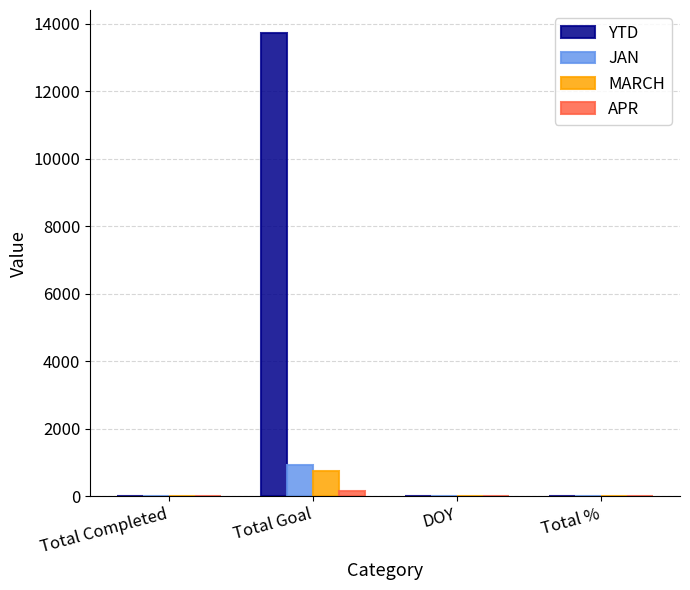

The MARCH series shows 0 at Total Completed. True or false?

True